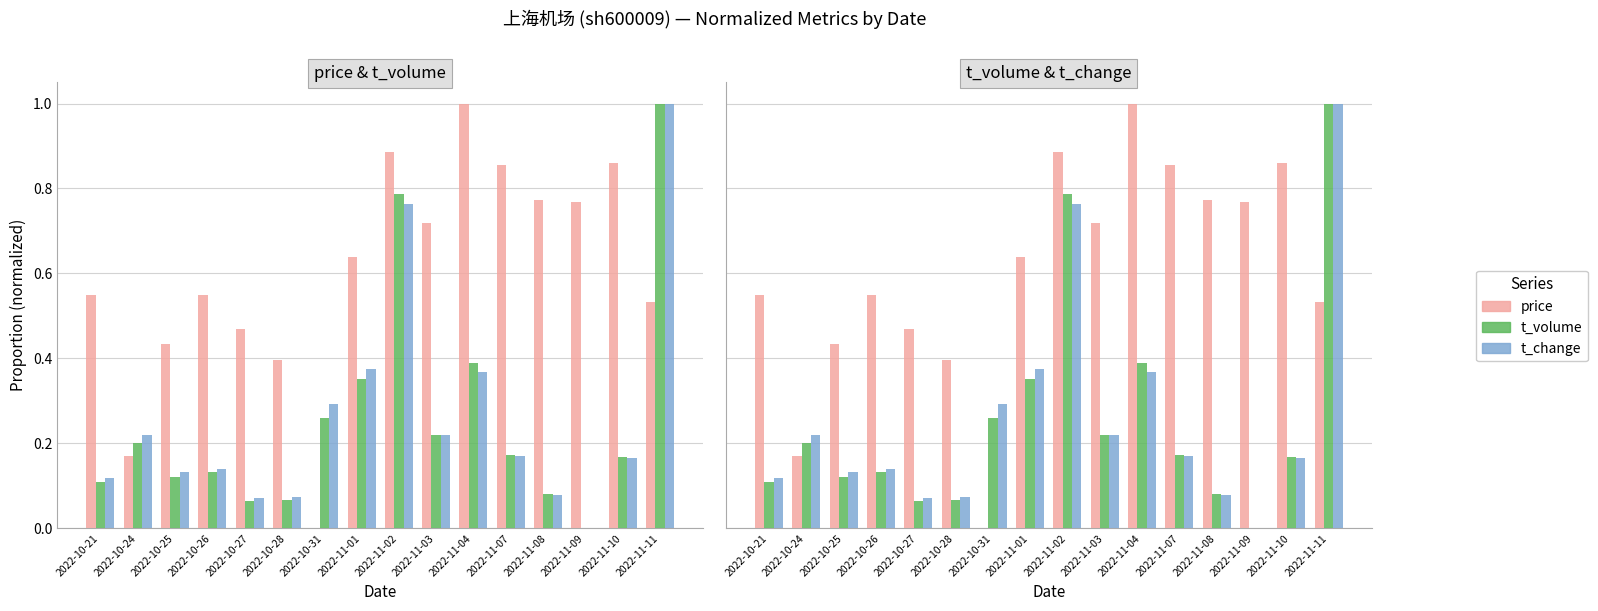

What position from the right is 2022-11-11?

1